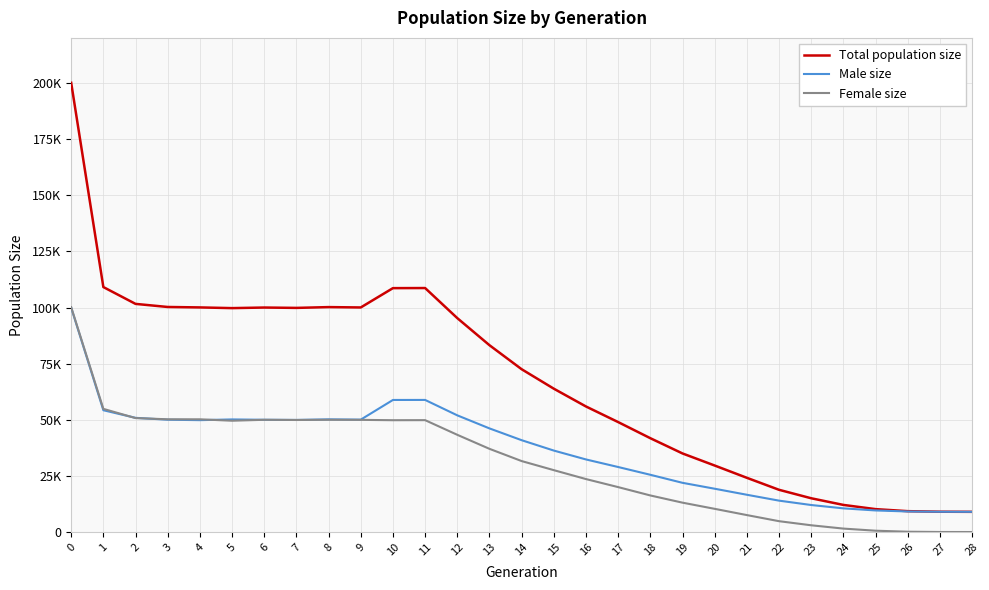

Is this an area chart (filled region under the line)?

No